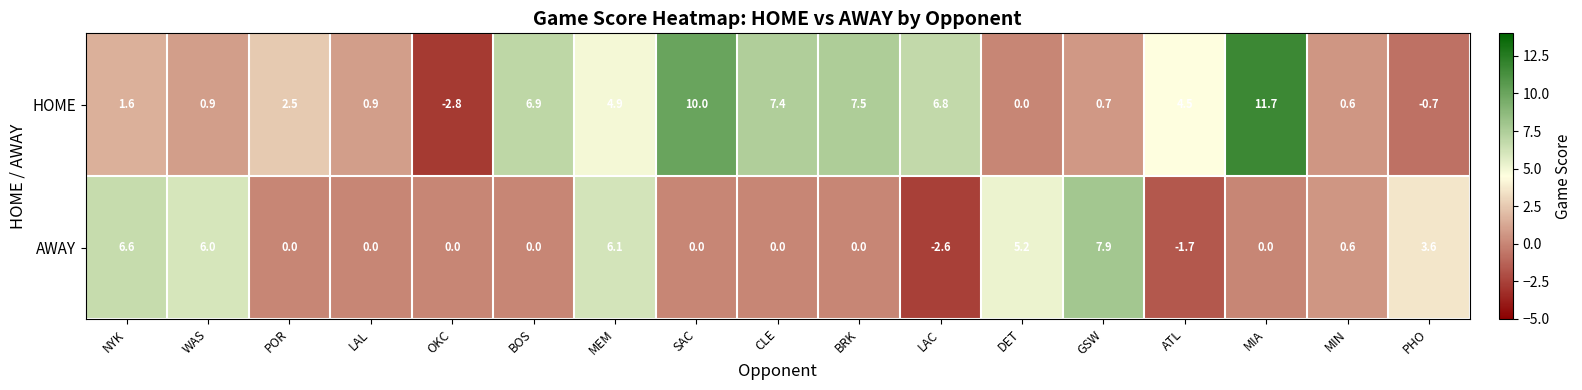

At which label is HOME closest to 4?

ATL